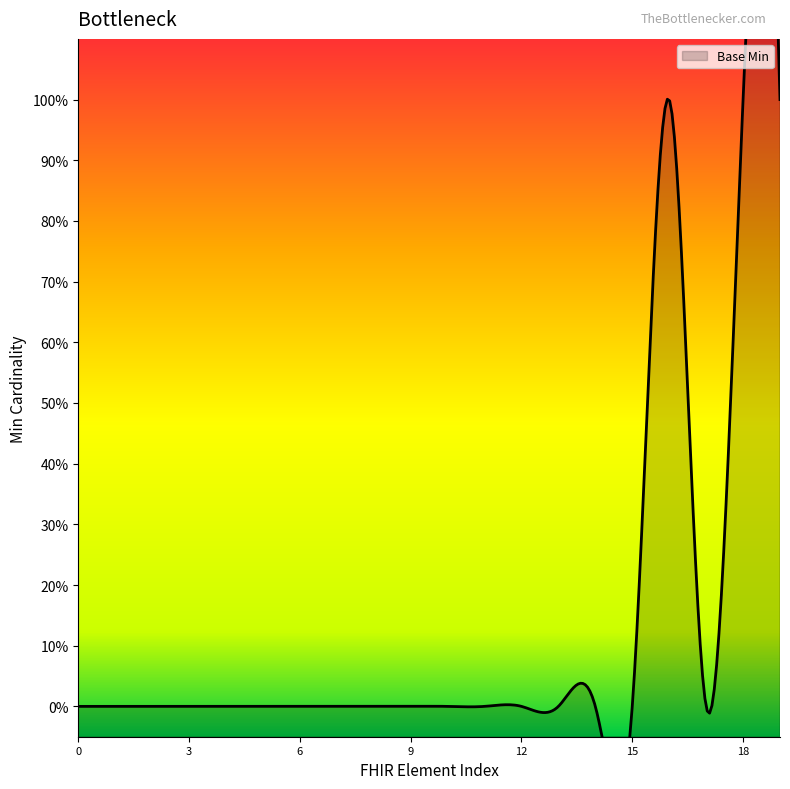

Reading left to right, list all the values displayed in this chart.

0	0	0	0	0	0	0	0	0	0	0	0	0	0	0	0	1	0	1	1